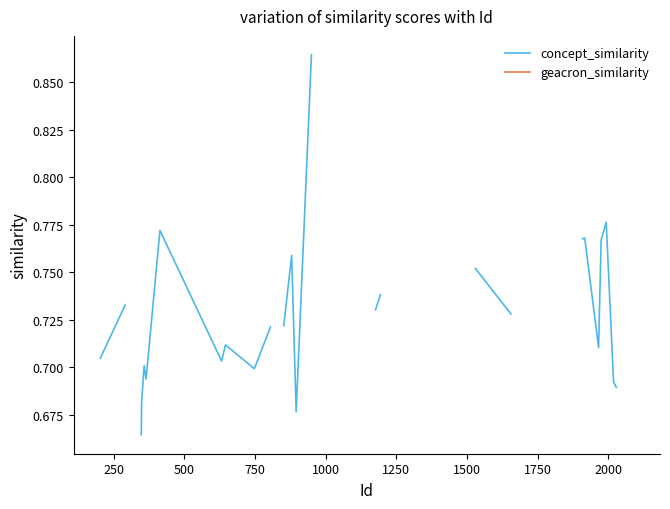

True or false: concept_similarity and geacron_similarity cross at least once.

False